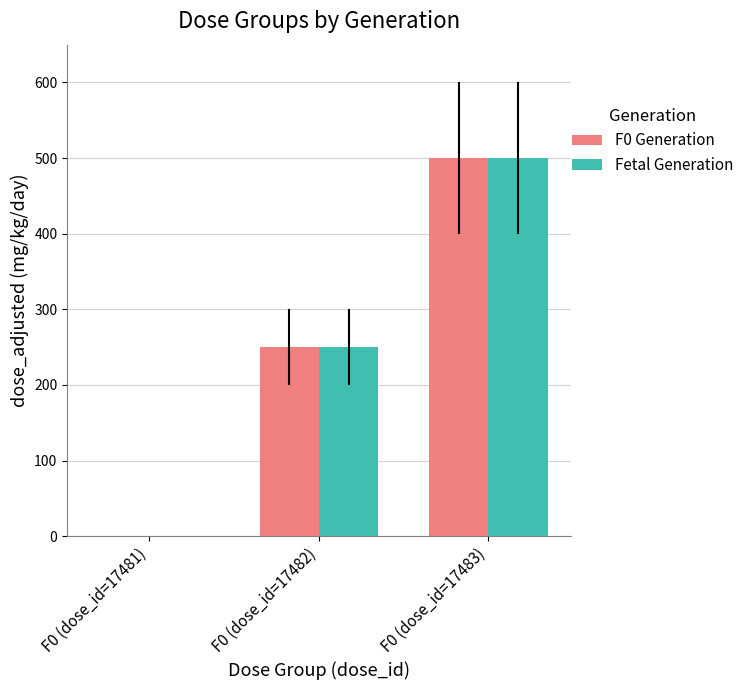

What is the sum of the F0 Generation values at F0 (dose_id=17482) and F0 (dose_id=17483)?

750